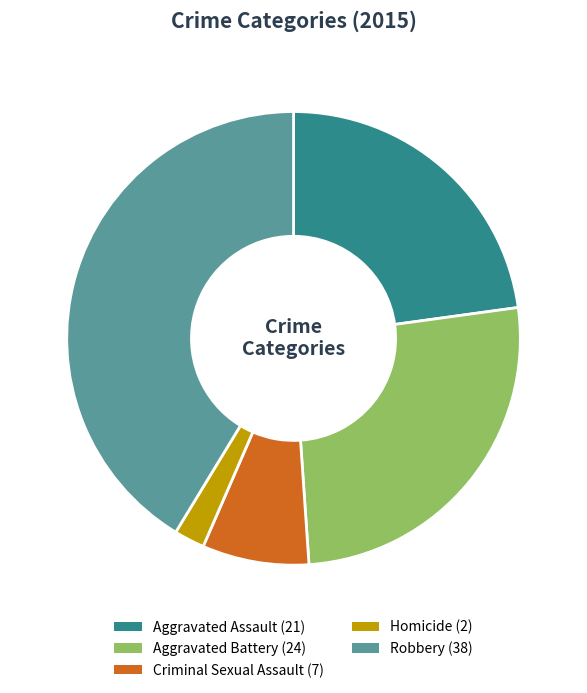

Is Aggravated Battery the majority of the pie?

No